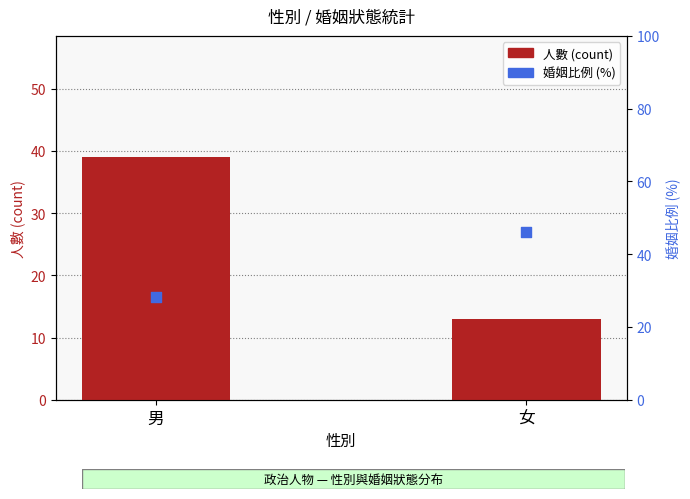

What are all the series names shown in the legend?

count, 婚姻比例 (%)